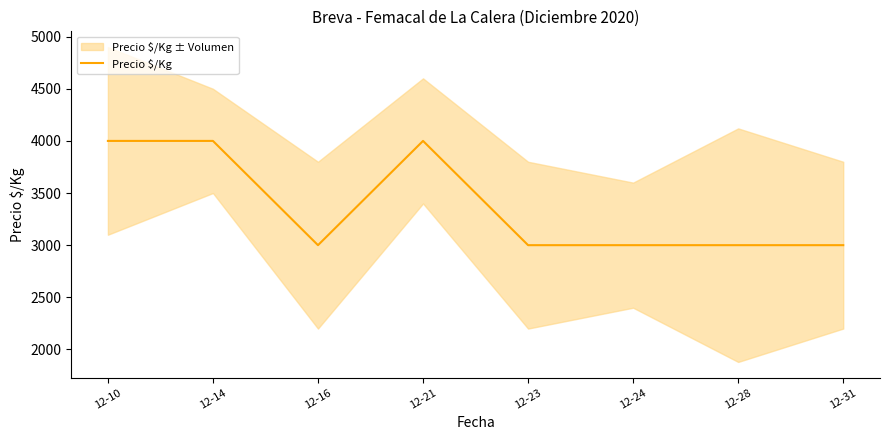

Where is the first local minimum?

12-16